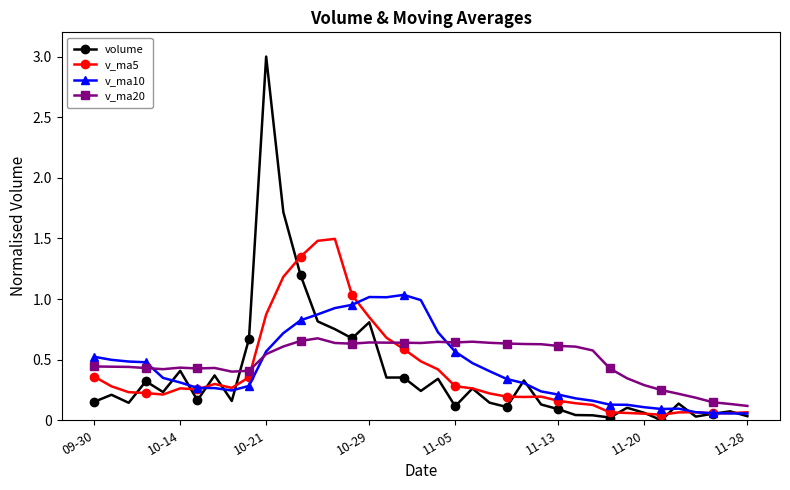

Which series has the largest range (max minus min)?

volume